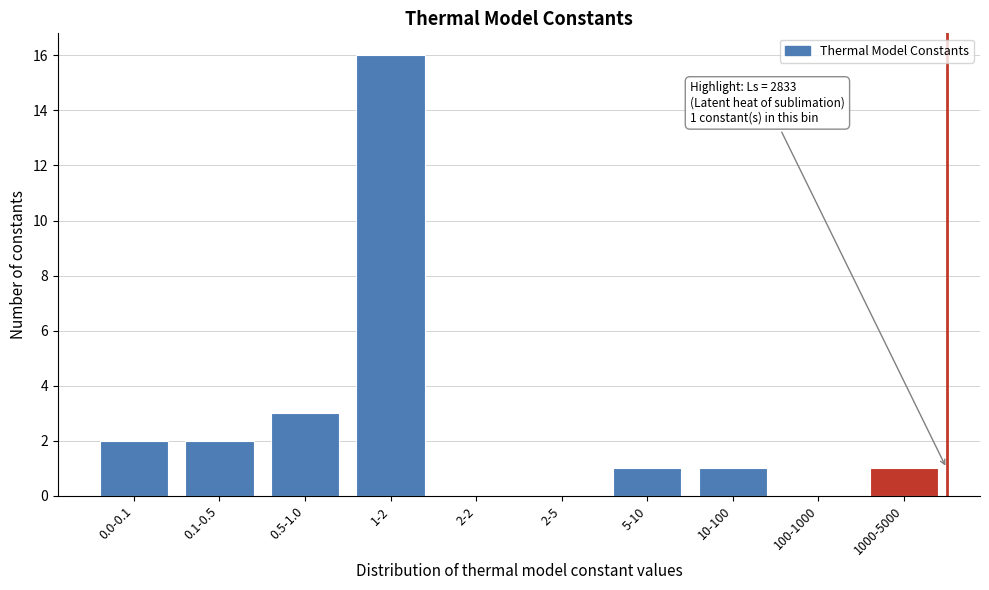

Reading left to right, transcribe all the data shown in this chart.

0.0-0.1=2	0.1-0.5=2	0.5-1.0=3	1-2=16	2-2=0	2-5=0	5-10=1	10-100=1	100-1000=0	1000-5000=1